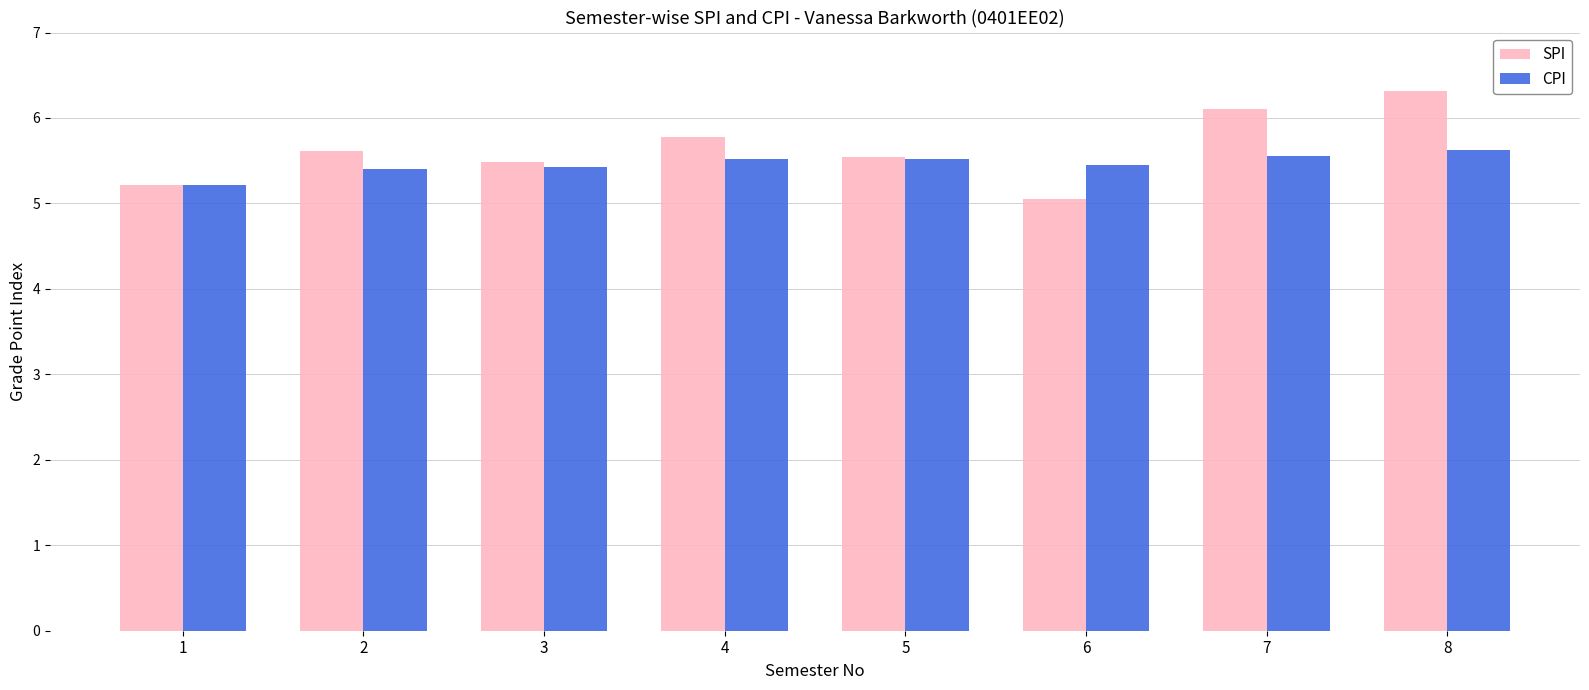

What are all the series names shown in the legend?

SPI, CPI